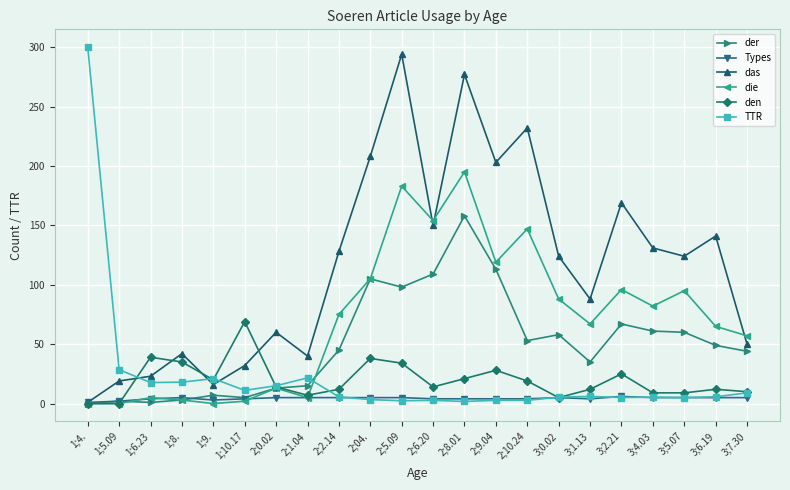

Which series changed the most between 1;10.17 and 2;1.04?

den